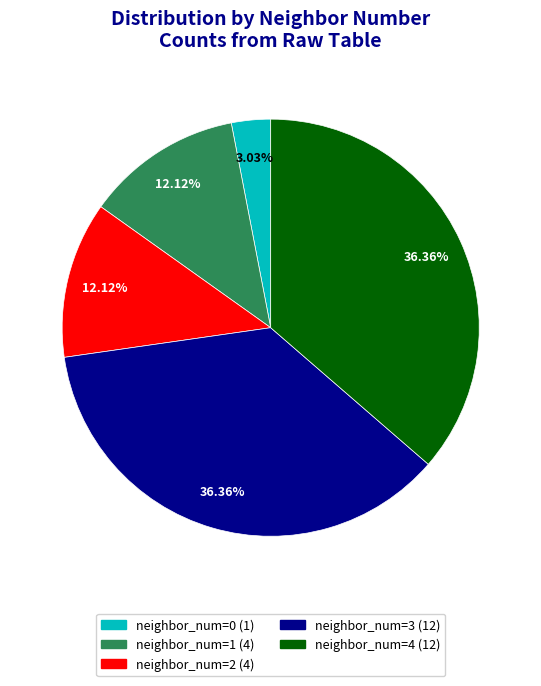

How many segments does this pie chart have?

5